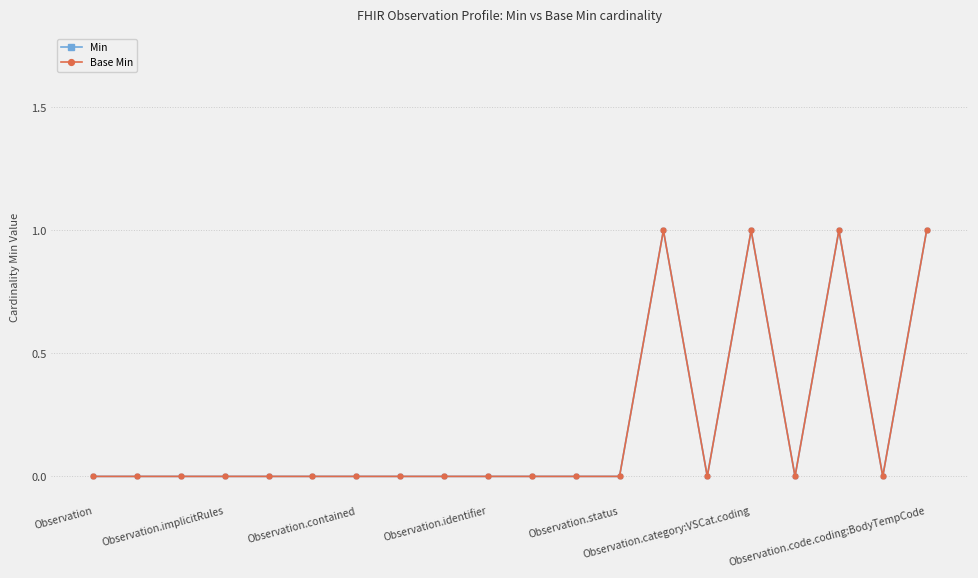

True or false: Base Min and Min intersect in this chart.

False